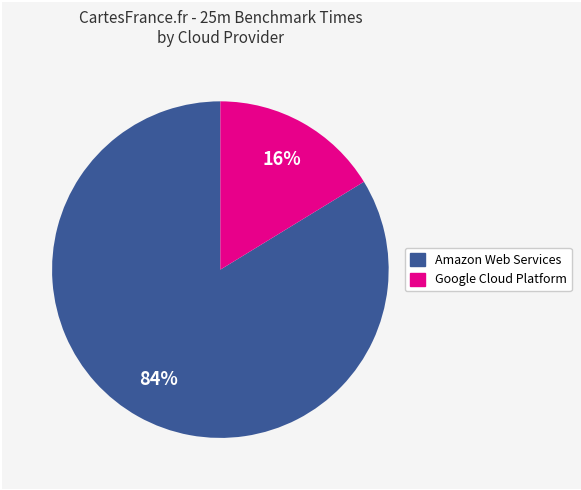

Is there any slice that represents more than half of the pie?

Yes